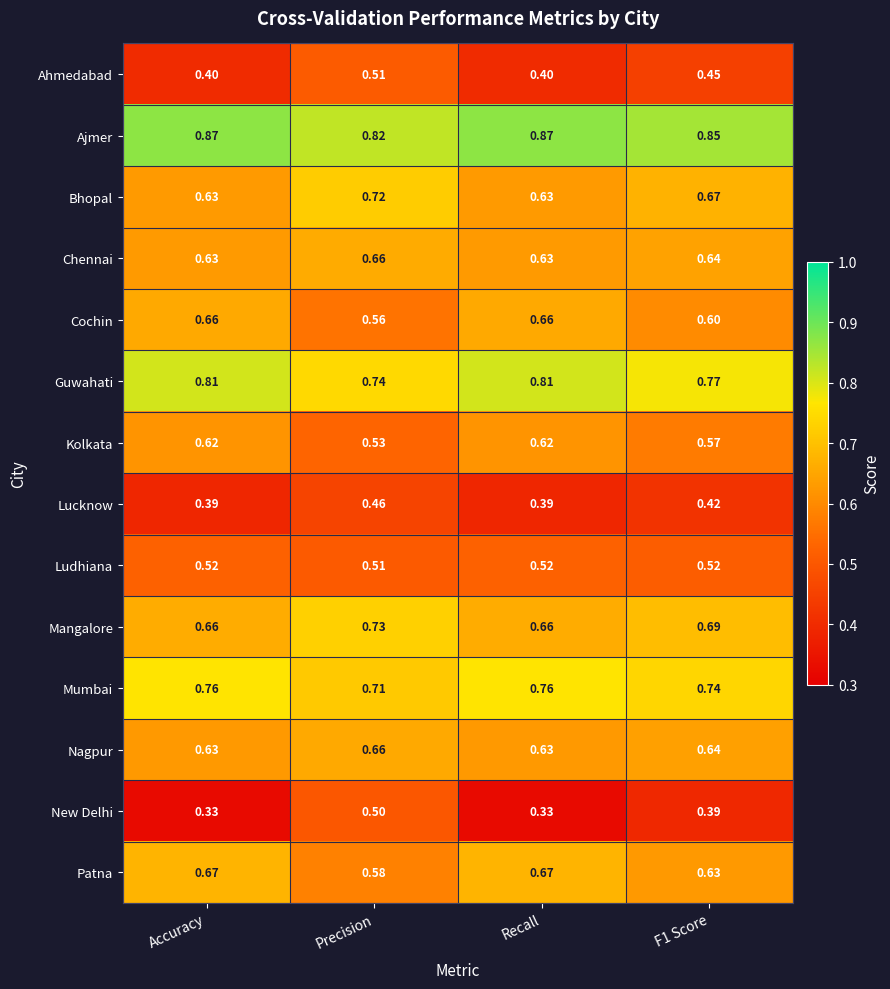

Which category has the highest value in the New Delhi series?

Precision